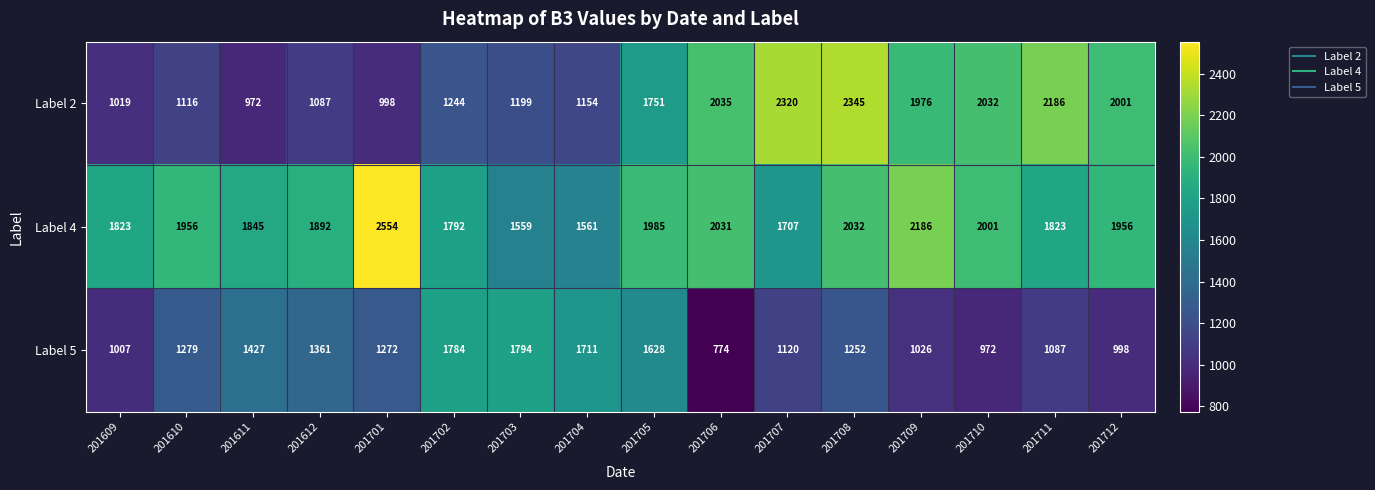

How many data points in Label 5 are less than 1272?

8